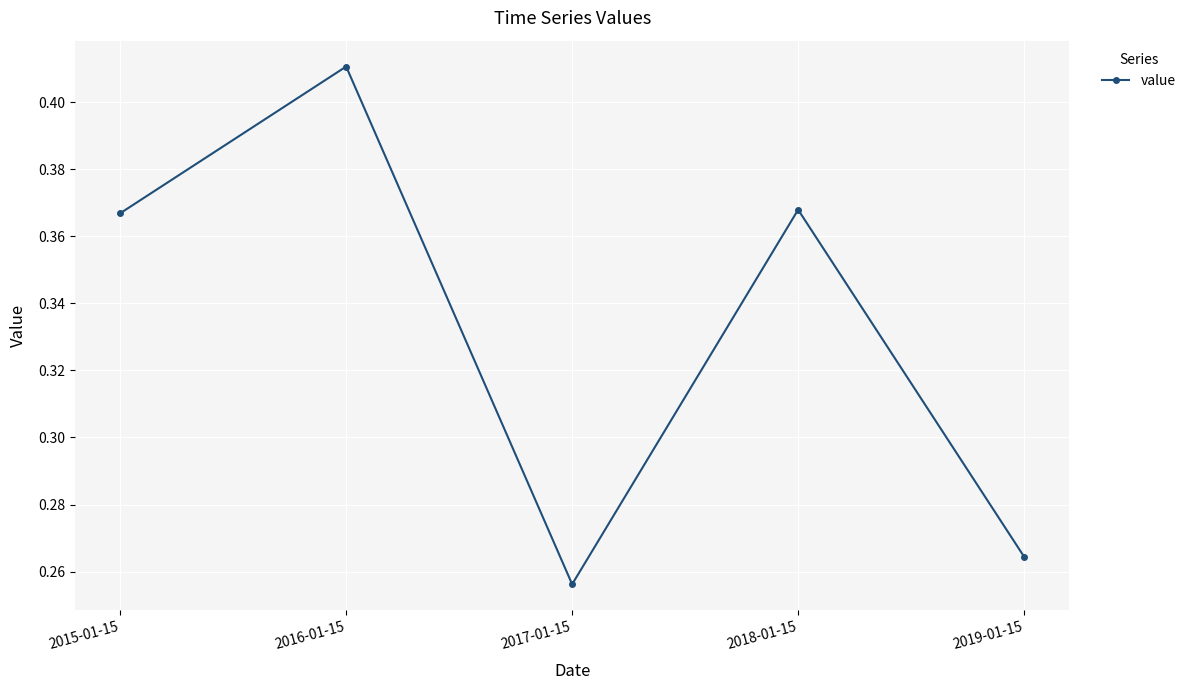

What is the sum of all values?

1.7